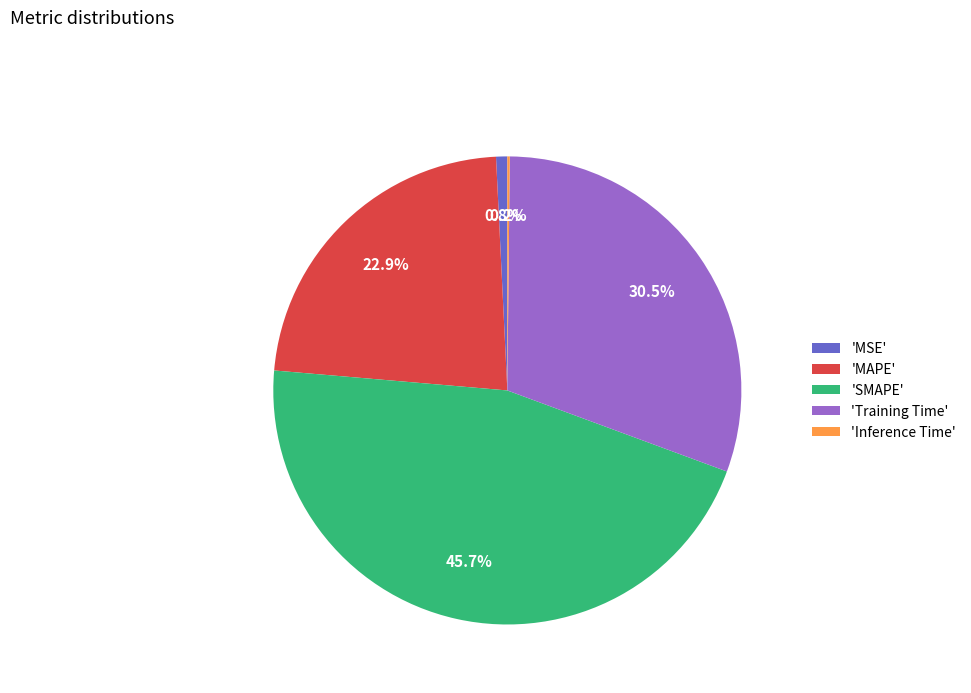

Does 'Training Time' account for over 50% of the chart?

No